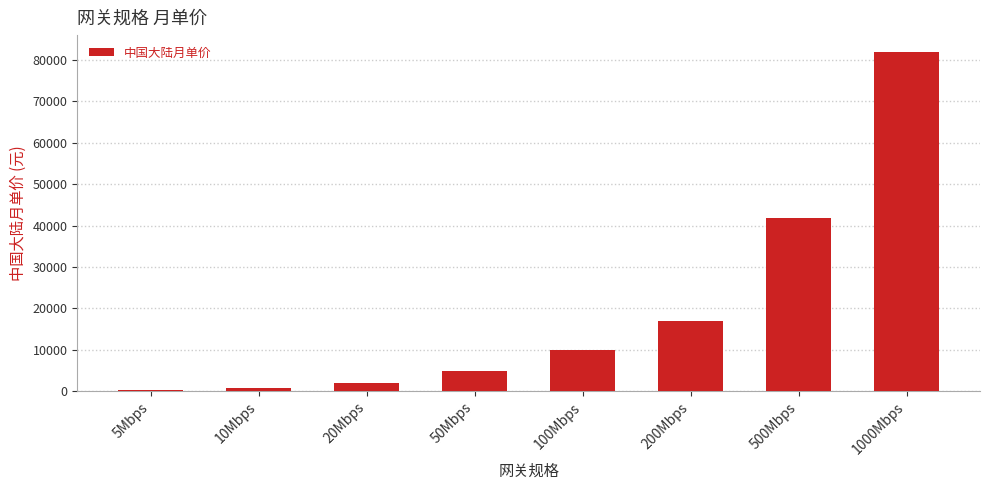

What is the change in value from 50Mbps to 1000Mbps?

+77000